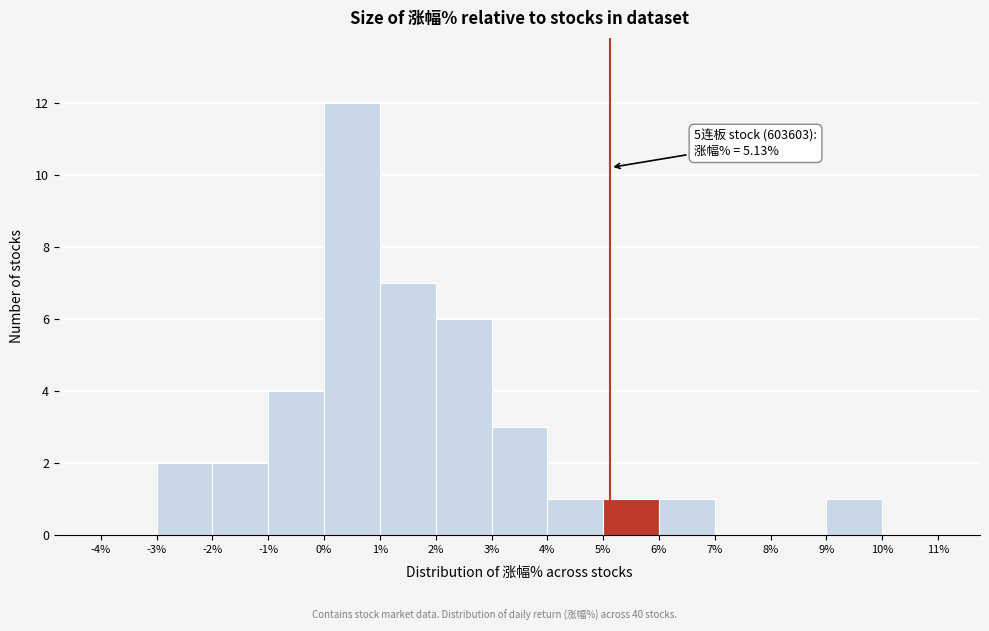

Over which range of the x-axis is the bar tallest?

0% to 1%